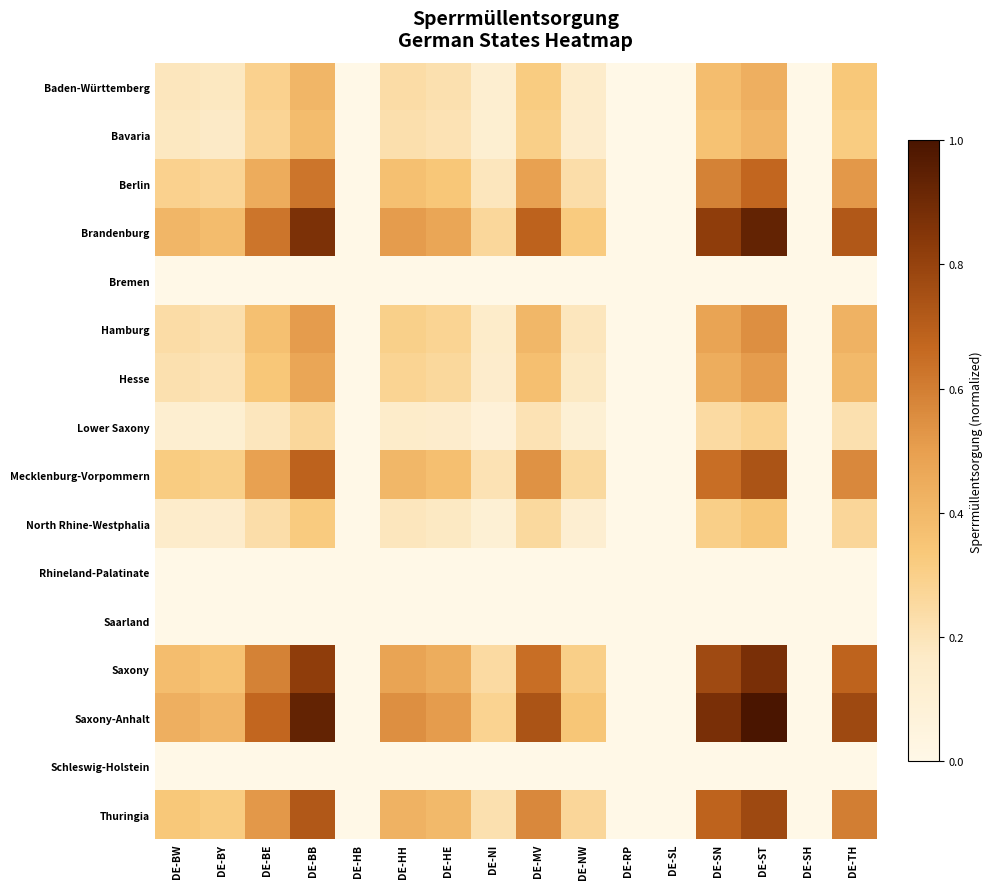

What is the difference between the highest and lowest values at DE-TH?

0.8